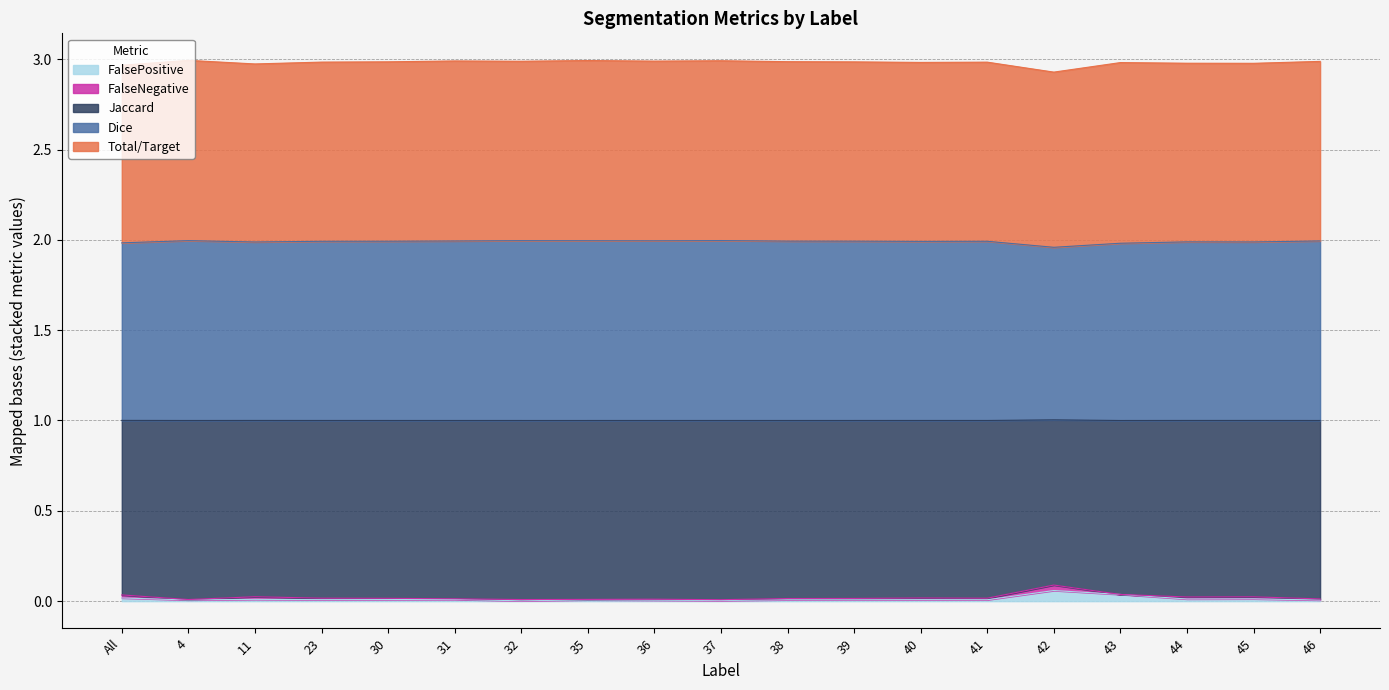

Where is the first local minimum for Dice?

11